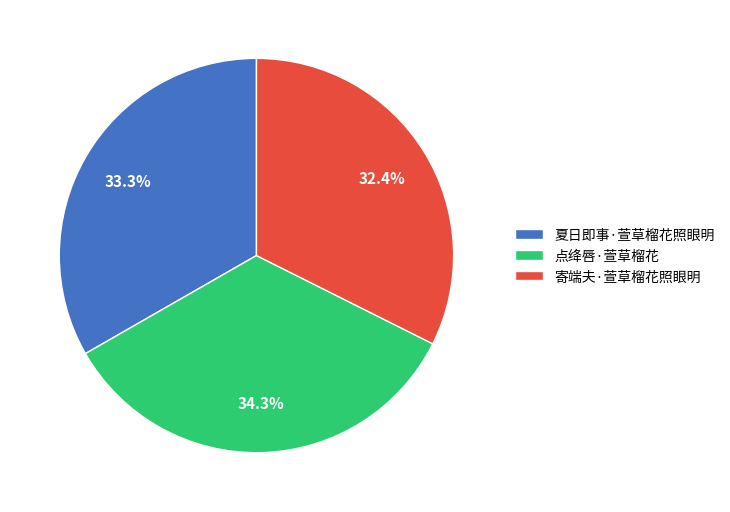

What is the ratio of the value at 夏日即事·萱草榴花照眼明 to the value at 寄端夫·萱草榴花照眼明?

1.0